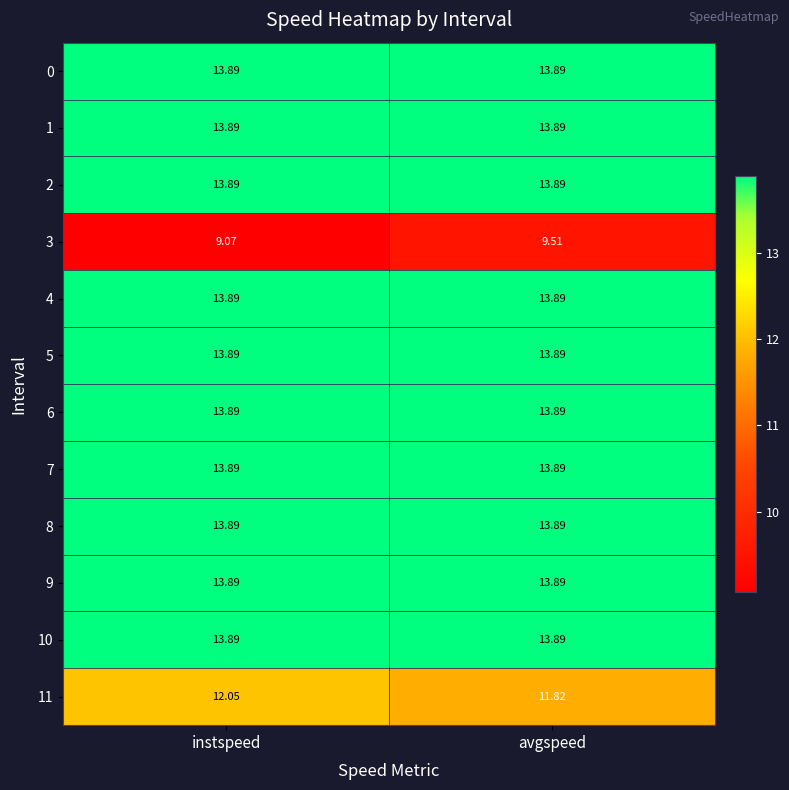

At which category is the sum across all series the highest?

avgspeed